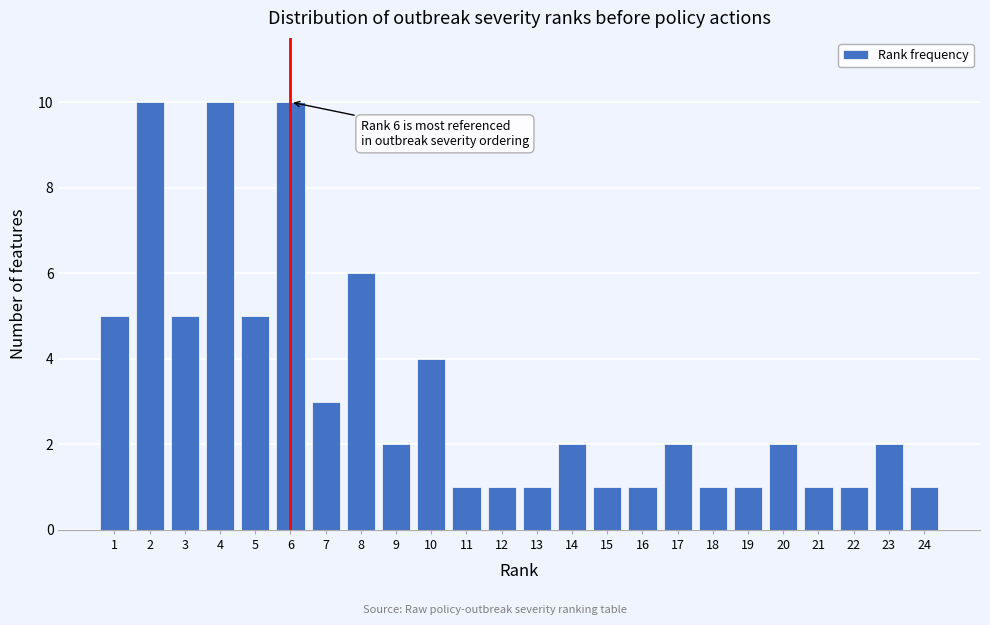

Reading left to right, list all the values displayed in this chart.

5	10	5	10	5	10	3	6	2	4	1	1	1	2	1	1	2	1	1	2	1	1	2	1